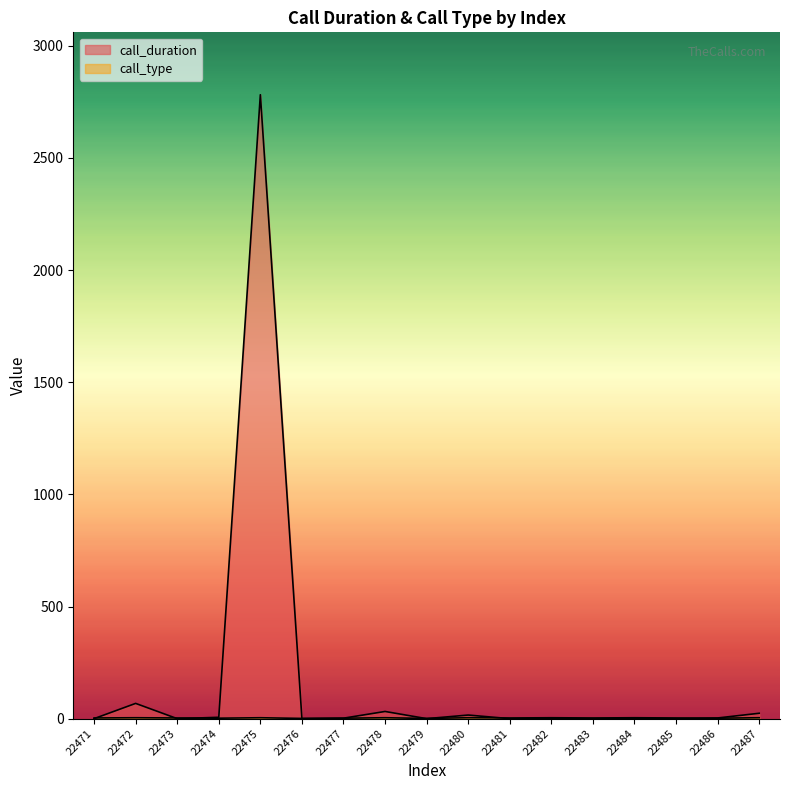

Is it true that call_duration equals 0 at 22476?

True